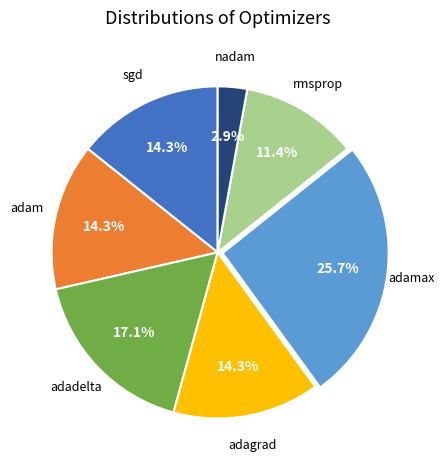

To the nearest percent, what is the difference between the largest and smallest slice percentages?

23%